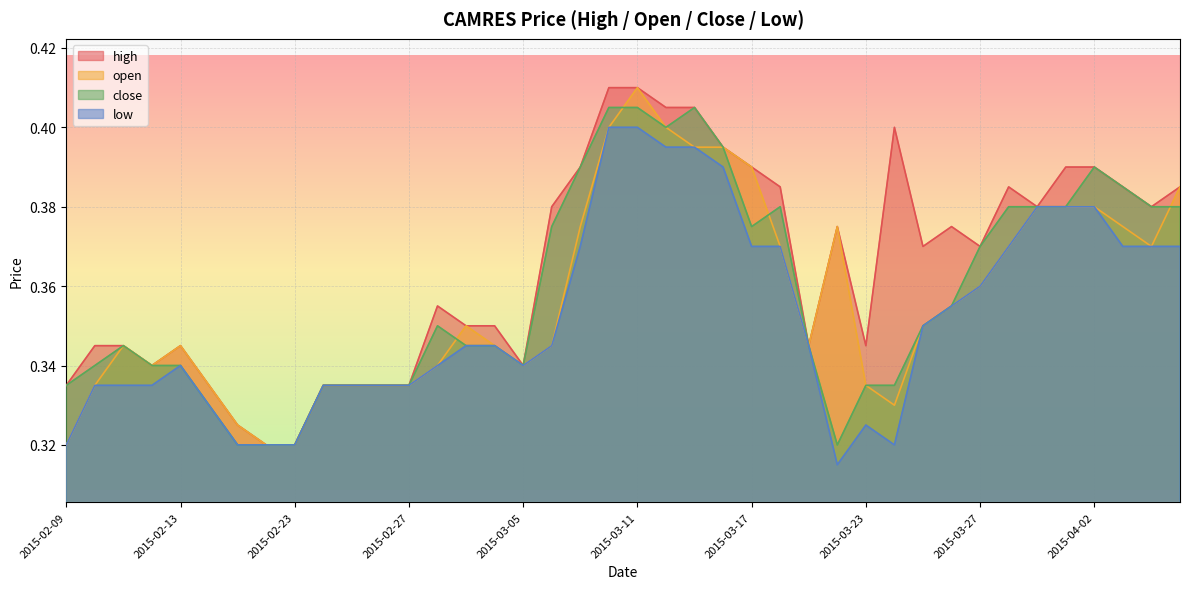

Which series changed the most between 2015-02-25 and 2015-03-17?

high